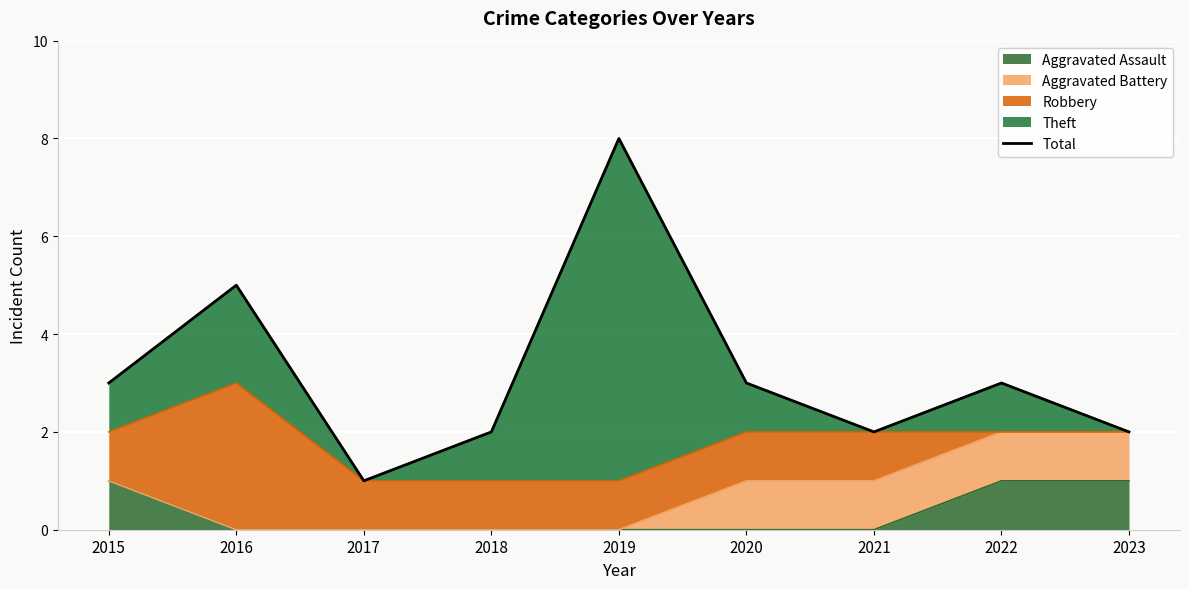

At which label is the value closest to 4?

2015